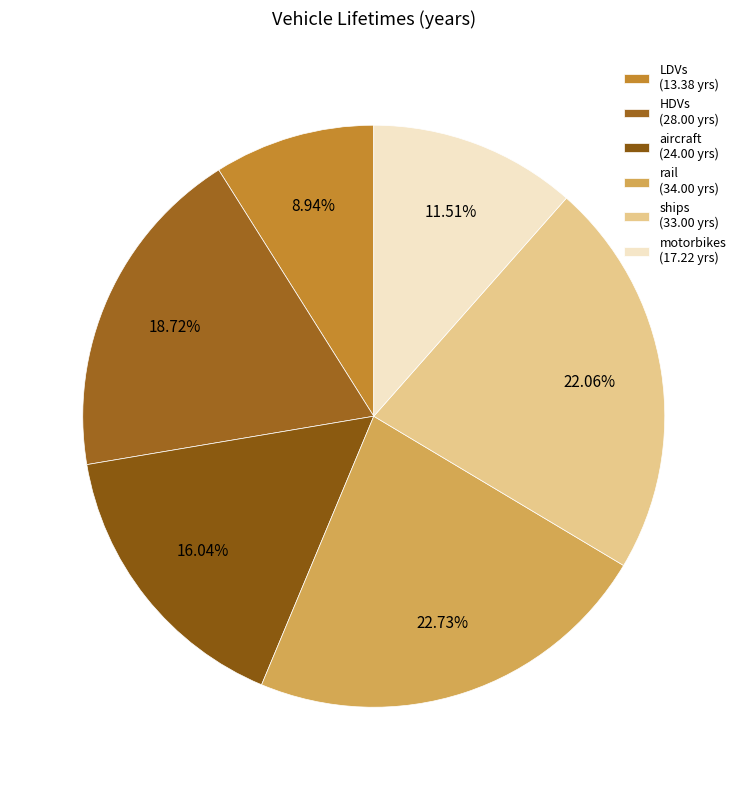

Rank the categories by value from highest to lowest.

rail, ships, HDVs, aircraft, motorbikes, LDVs